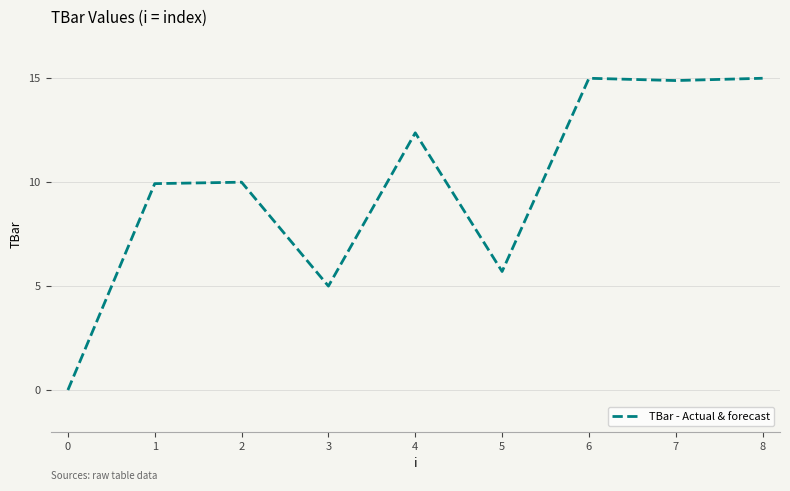

What is the change in value from 4 to 7?

+2.5